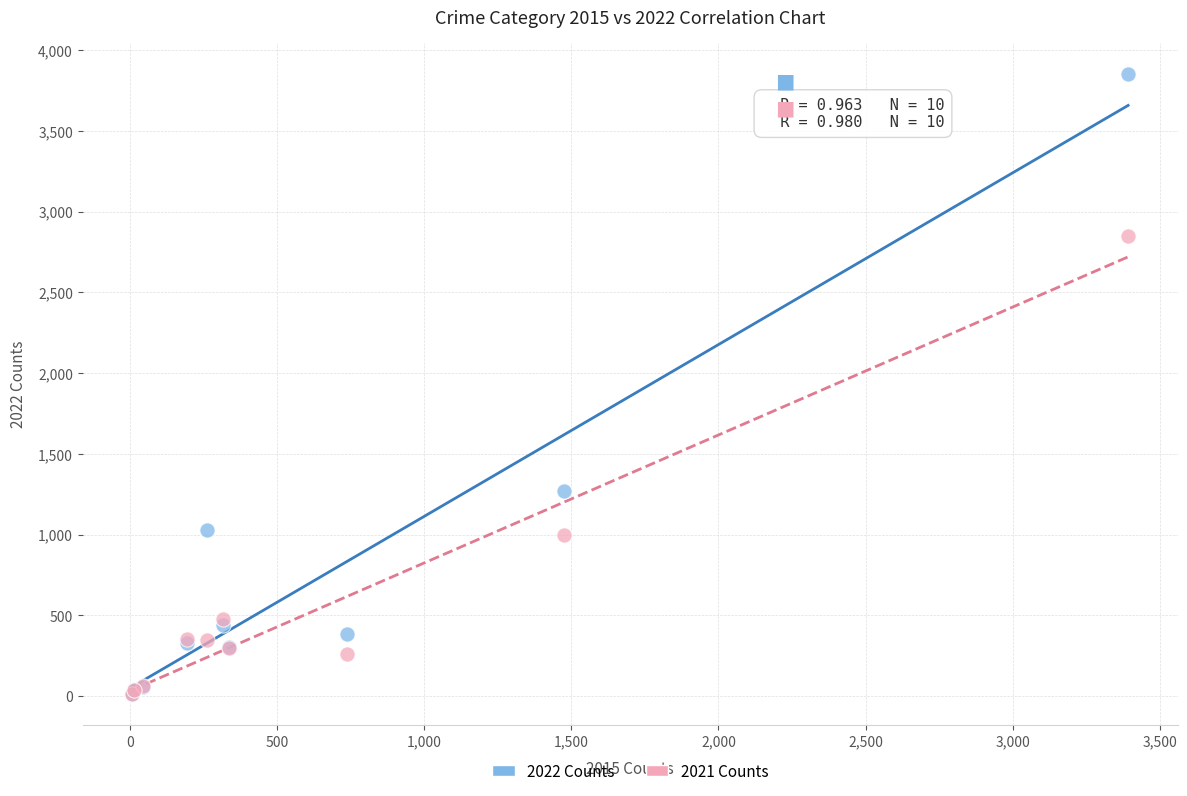

In the 2021 Counts series, what Y value is closest to 1430?

998